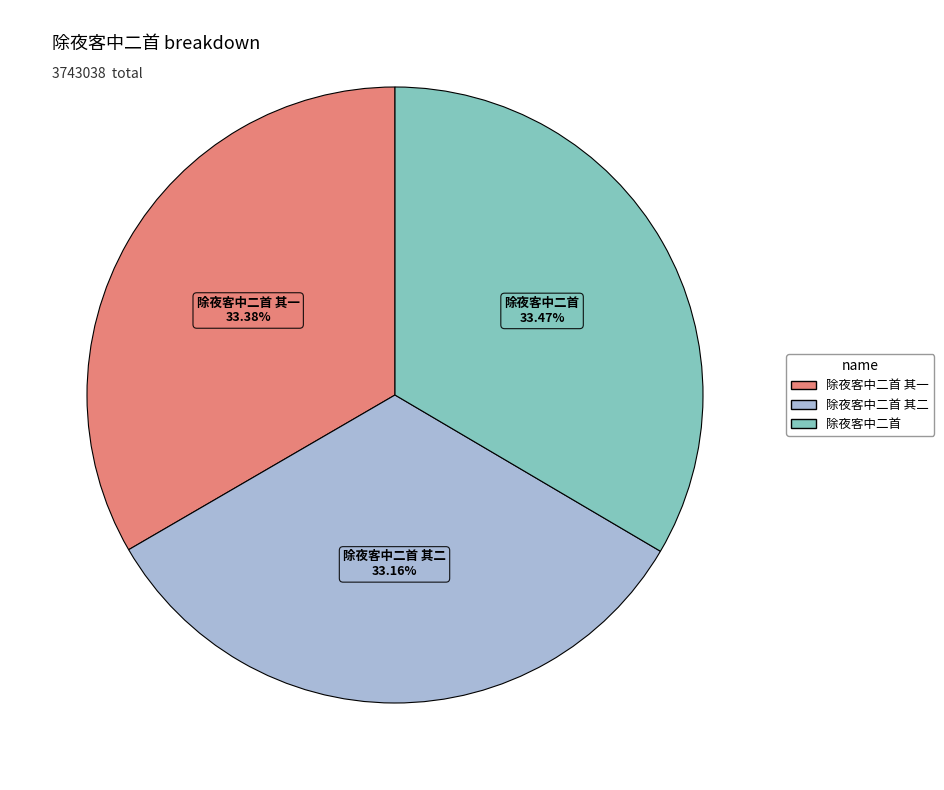

Does any single category account for the majority?

No